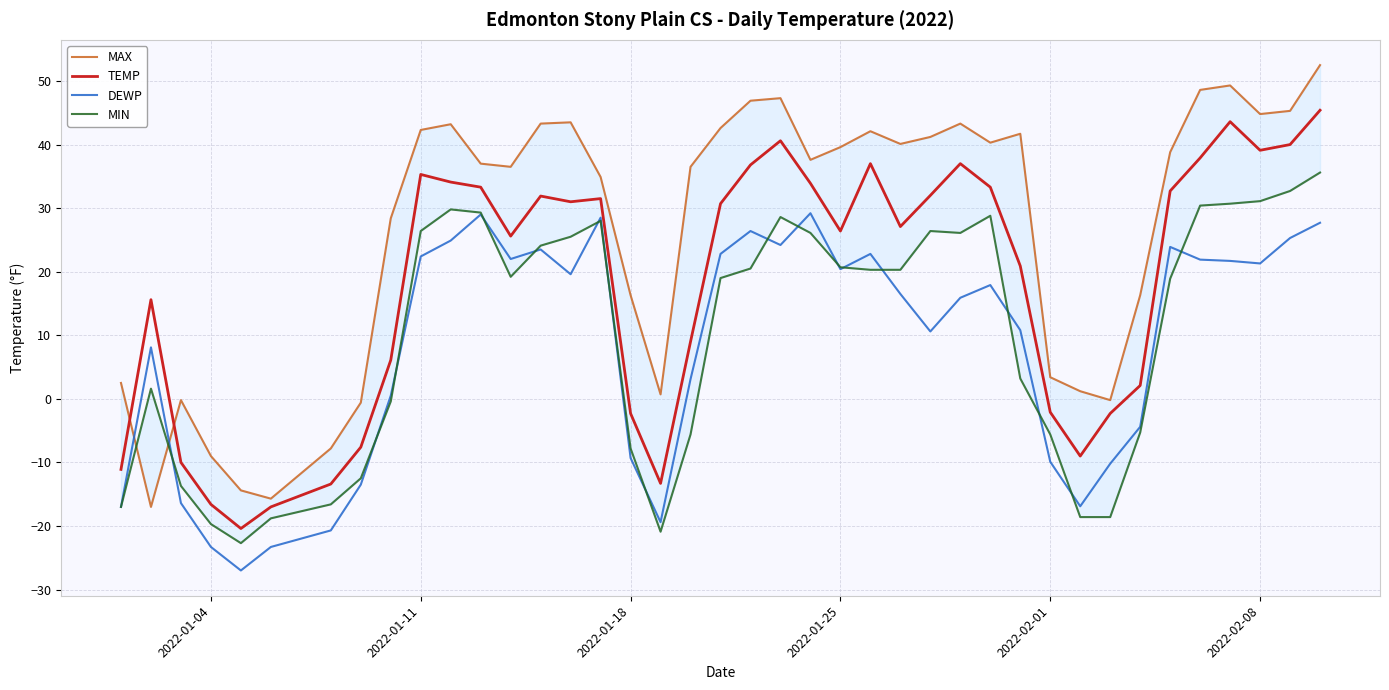

True or false: TEMP and DEWP intersect in this chart.

False